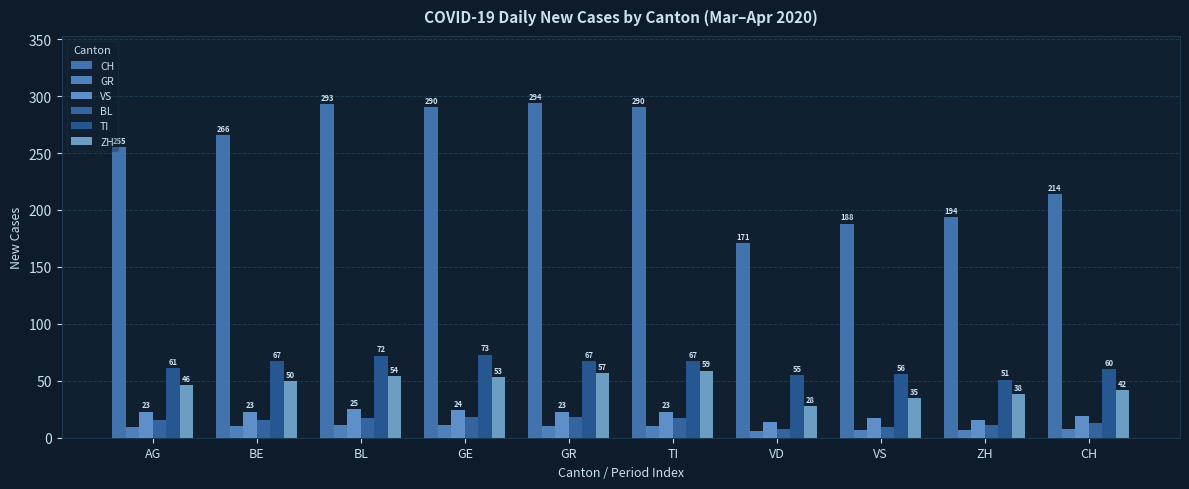

Are the bars horizontal?

No